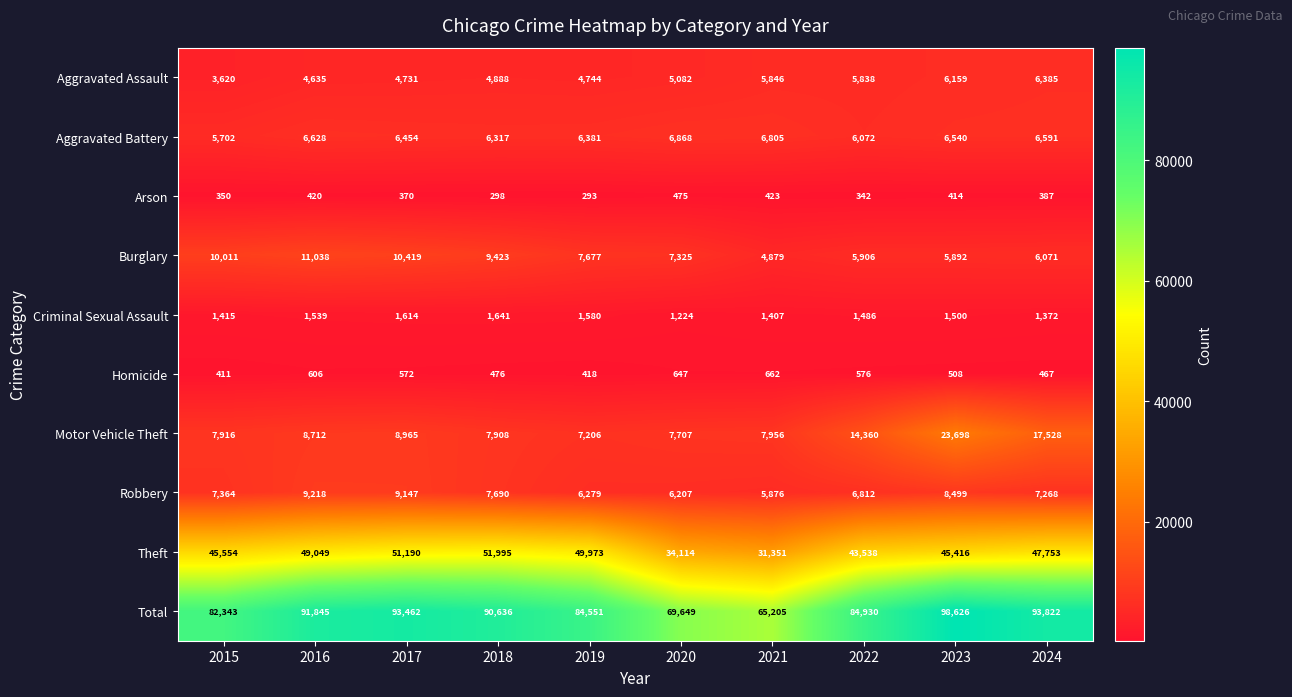

Which series has the largest total across all categories?

Total